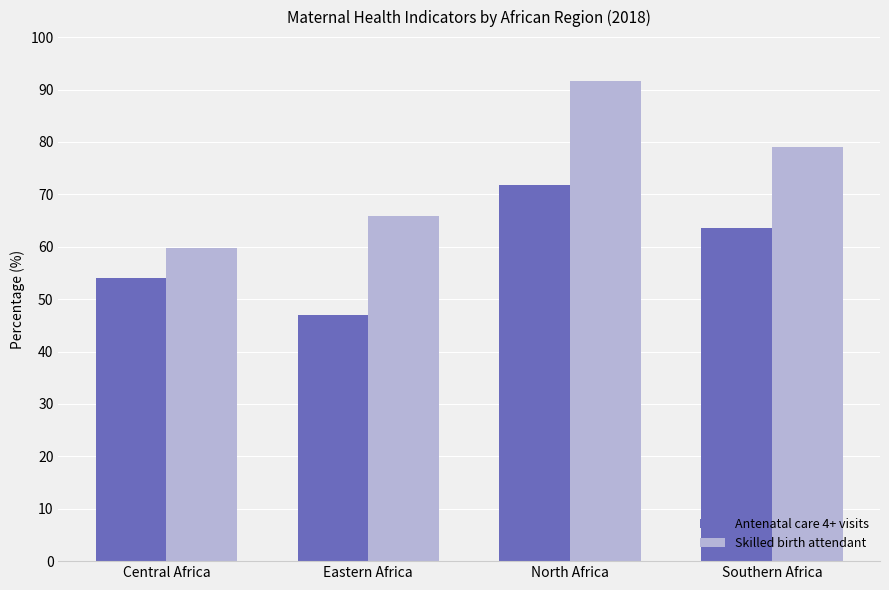

What is the sum of all Antenatal care 4+ visits values?

236.2